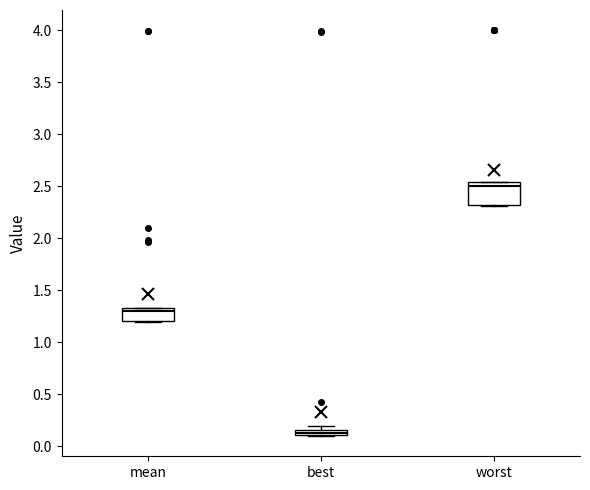

Which box's median line is the highest?

worst